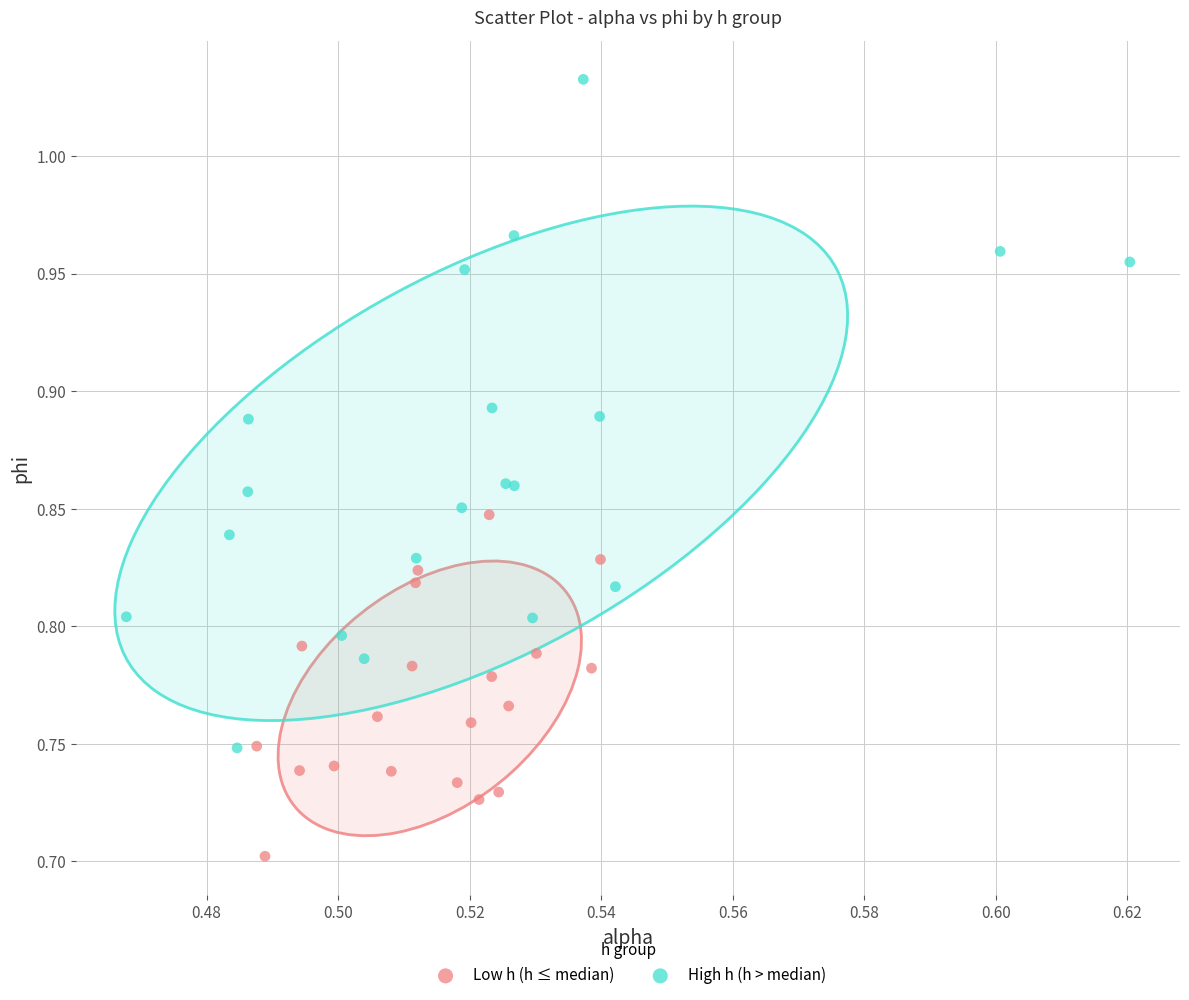

Which series reaches the minimum Y coordinate?

Low h (h ≤ median)